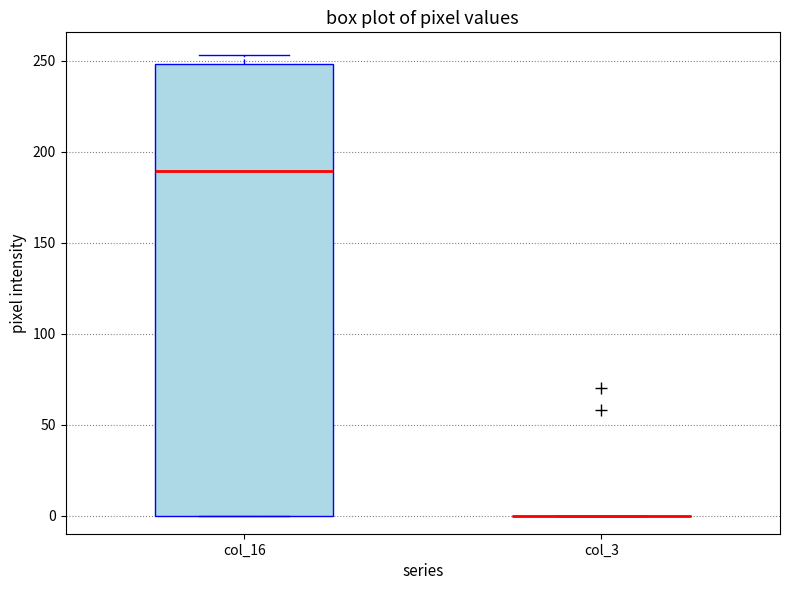

Which box is the tallest, from its lower edge to its upper edge?

col_16